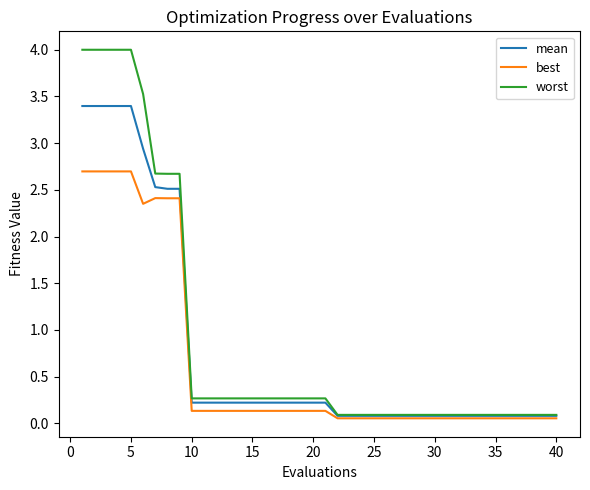

Which series has the largest range (max minus min)?

worst